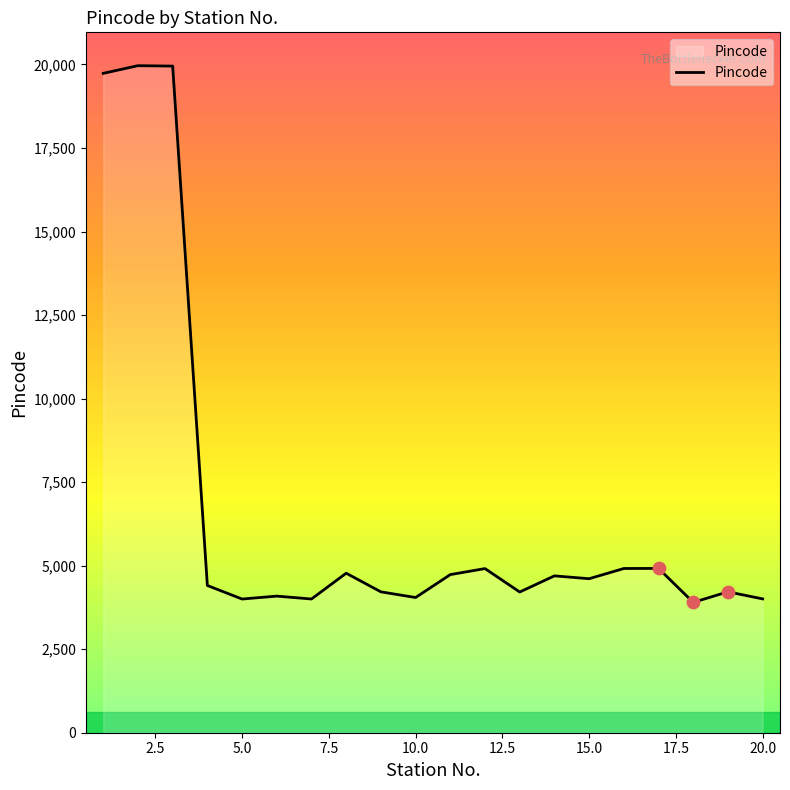

What is the greatest value displayed?

19963